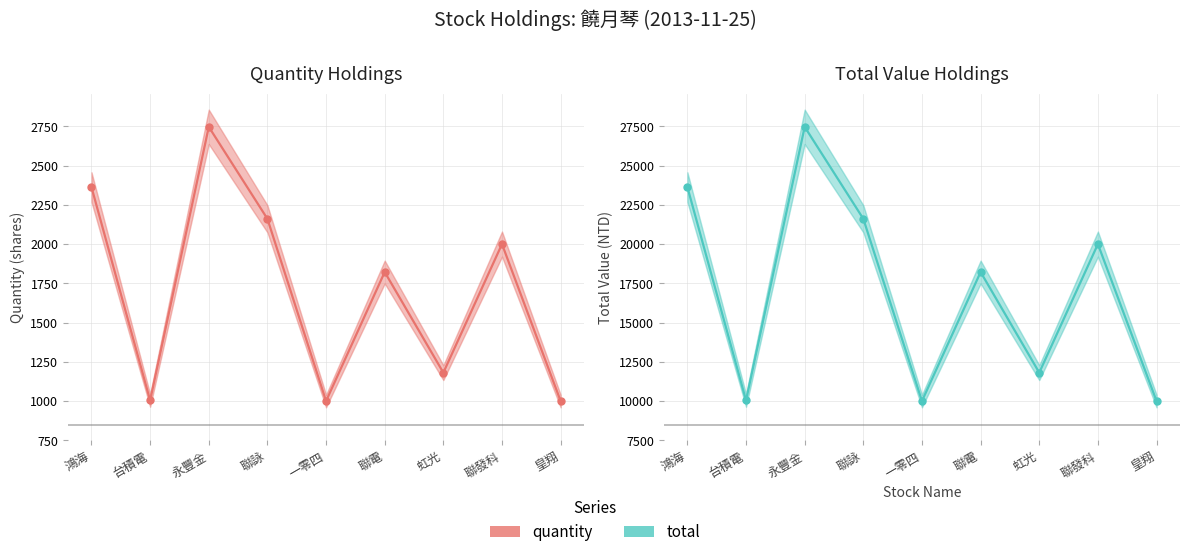

What is the label of the 7th point from the left?

虹光